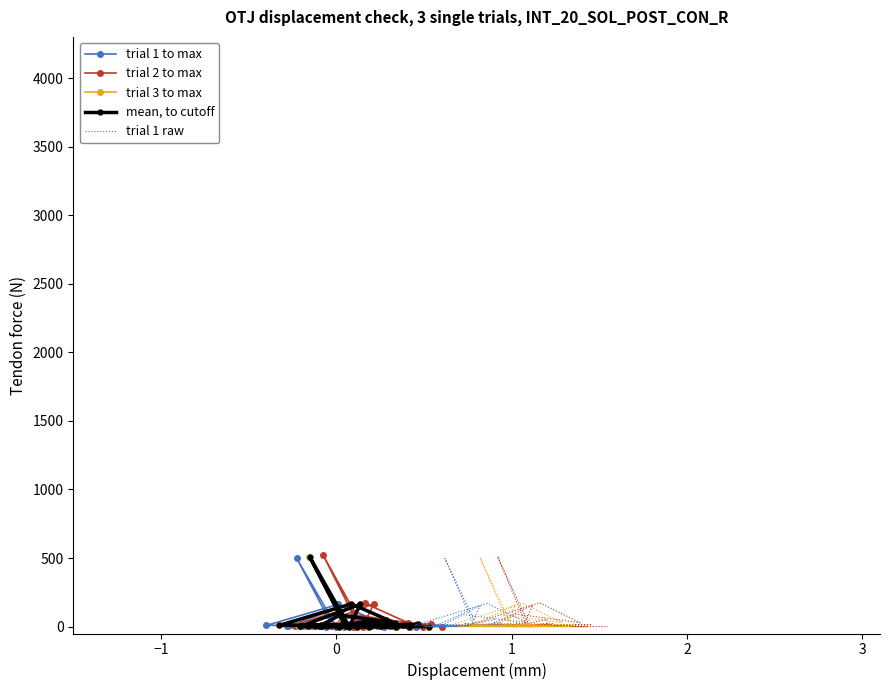

Reading left to right, what are all the values shown in this chart?

trial 1 to max: 0.0	497.8	3.0	9.9	16.0	10.9	158.4	3.0	8.0	3.0	4.0	0.1	5.0	2.0	0.0	48.0	9.9	3.0	0.9	1.1	1.0	25.8	14.1	4.0	26.9	2.9	2.1	1.0	9.9	11.9	3.0	7.0	16.0	9.0	162.4	27.0	83.7	10.1	7.8	0.1
trial 2 to max: 0.0	522.6	3.2	10.4	16.8	11.5	166.3	3.1	8.4	3.1	4.2	0.1	5.3	2.1	0.0	50.4	10.4	3.1	0.9	1.2	1.1	27.1	14.8	4.2	28.2	3.0	2.2	1.1	10.4	12.5	3.2	7.3	16.8	9.4	170.5	28.3	87.9	10.6	8.2	0.1
trial 3 to max: 0.0	507.7	3.1	10.1	16.3	11.2	161.5	3.0	8.1	3.0	4.1	0.1	5.1	2.0	0.0	49.0	10.1	3.1	0.9	1.1	1.0	26.3	14.4	4.1	27.4	2.9	2.2	1.1	10.1	12.2	3.1	7.1	16.3	9.1	165.6	27.5	85.4	10.3	8.0	0.1
mean, to cutoff: 0.0	509.4	3.1	10.2	16.4	11.2	162.0	3.0	8.2	3.1	4.1	0.1	5.2	2.0	0.0	49.2	10.1	3.1	0.9	1.2	1.0	26.4	14.4	4.1	27.5	3.0	2.2	1.1	10.2	12.2	3.1	7.1	16.4	9.2	166.2	27.6	85.6	10.4	8.0	0.1
trial 1 raw: 0.0	497.3	2.7	10.8	15.2	11.3	152.4	3.0	8.1	2.8	4.4	0.1	5.5	2.1	0.0	52.1	9.1	2.8	0.8	1.1	1.0	24.6	15.0	3.9	25.7	2.9	2.0	1.1	9.1	13.1	3.2	6.6	14.4	9.5	169.1	28.2	88.2	9.3	7.6	0.1